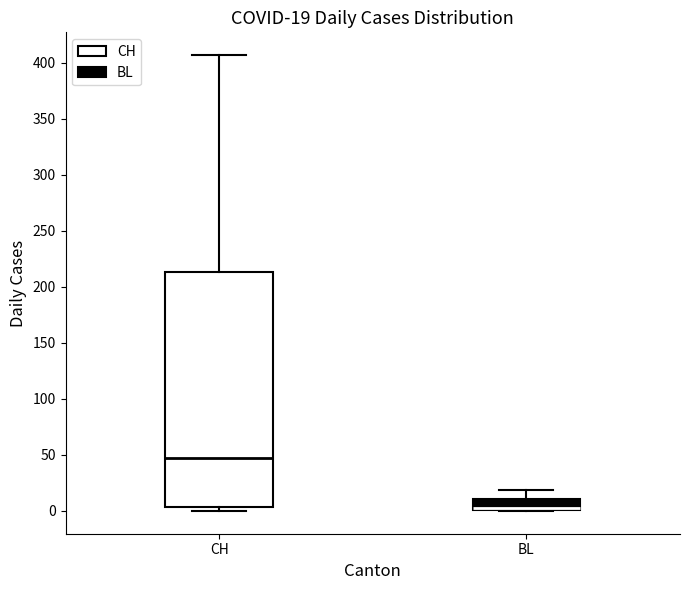

Comparing the boxes themselves (not the whiskers), which one is the tallest?

CH